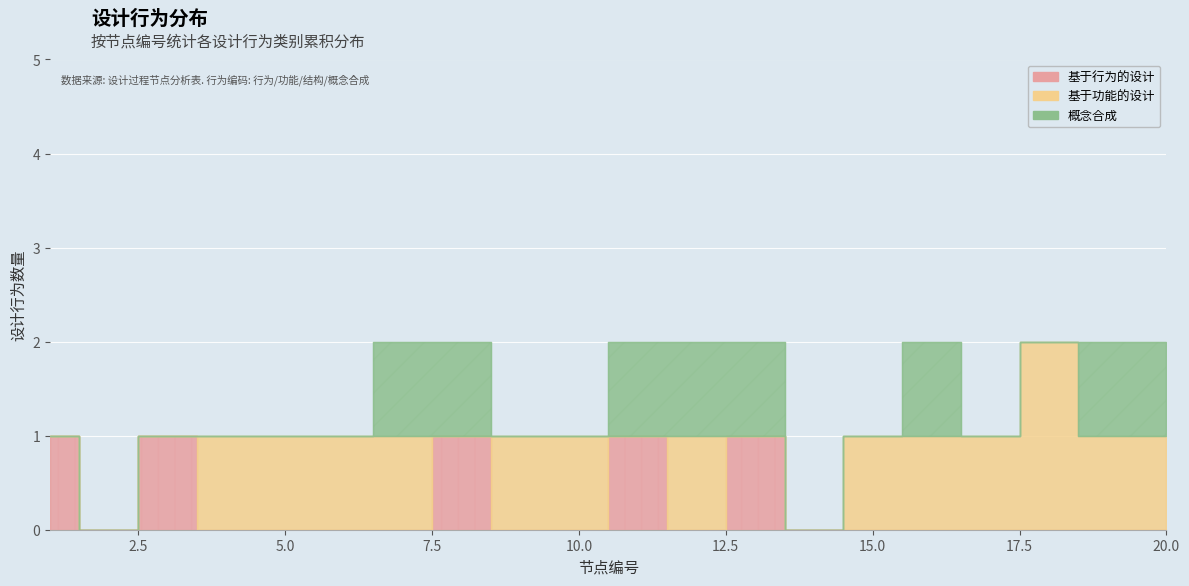

Reading left to right, extract all data points from this chart.

基于行为的设计: 1=1	2=0	3=1	4=0	5=0	6=0	7=0	8=1	9=0	10=0	11=1	12=0	13=1	14=0	15=0	16=0	17=0	18=0	19=0	20=0
基于功能的设计: 1=0	2=0	3=0	4=1	5=1	6=1	7=1	8=0	9=1	10=1	11=0	12=1	13=0	14=0	15=1	16=1	17=1	18=2	19=1	20=1
概念合成: 1=0	2=0	3=0	4=0	5=0	6=0	7=1	8=1	9=0	10=0	11=1	12=1	13=1	14=0	15=0	16=1	17=0	18=0	19=1	20=1